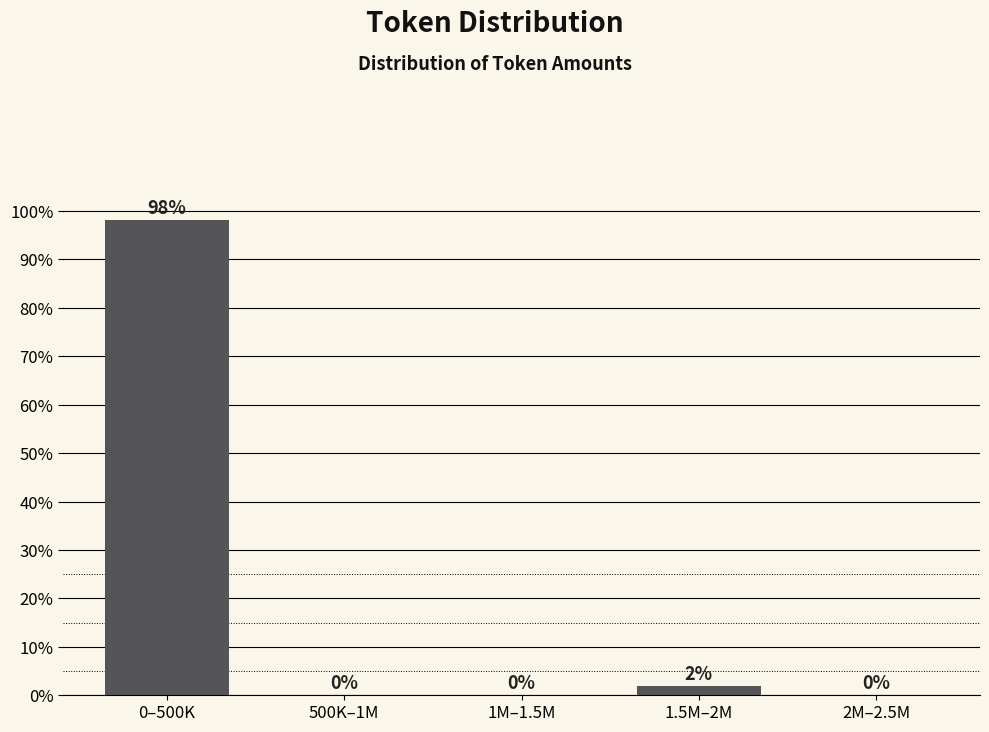

Where is the data nearest to the value 49?

1.5M–2M